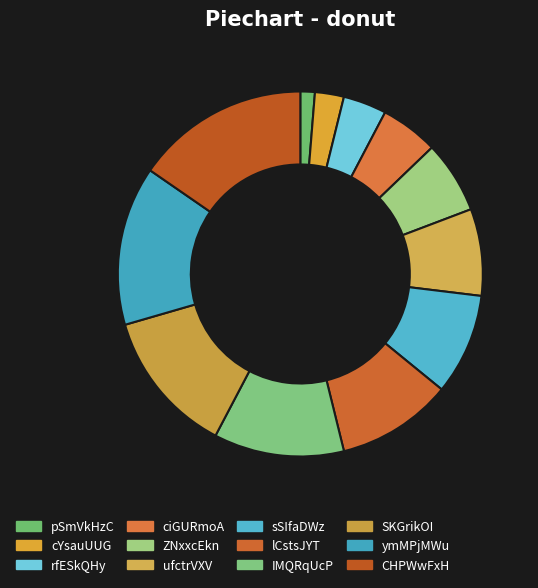

The lCstsJYT slice represents 16% of the pie. True or false?

False